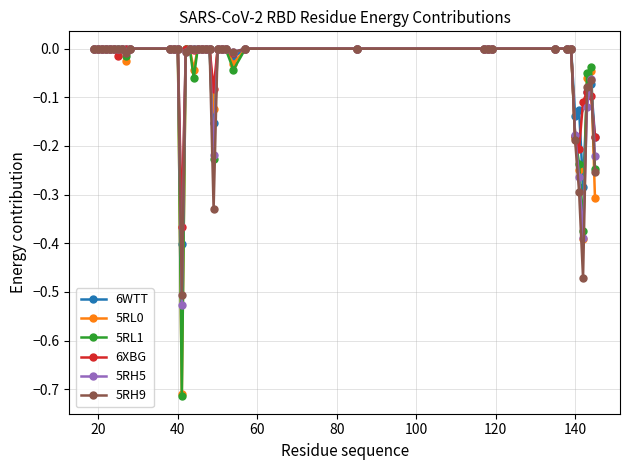

Does the chart display data point markers on the line(s)?

Yes